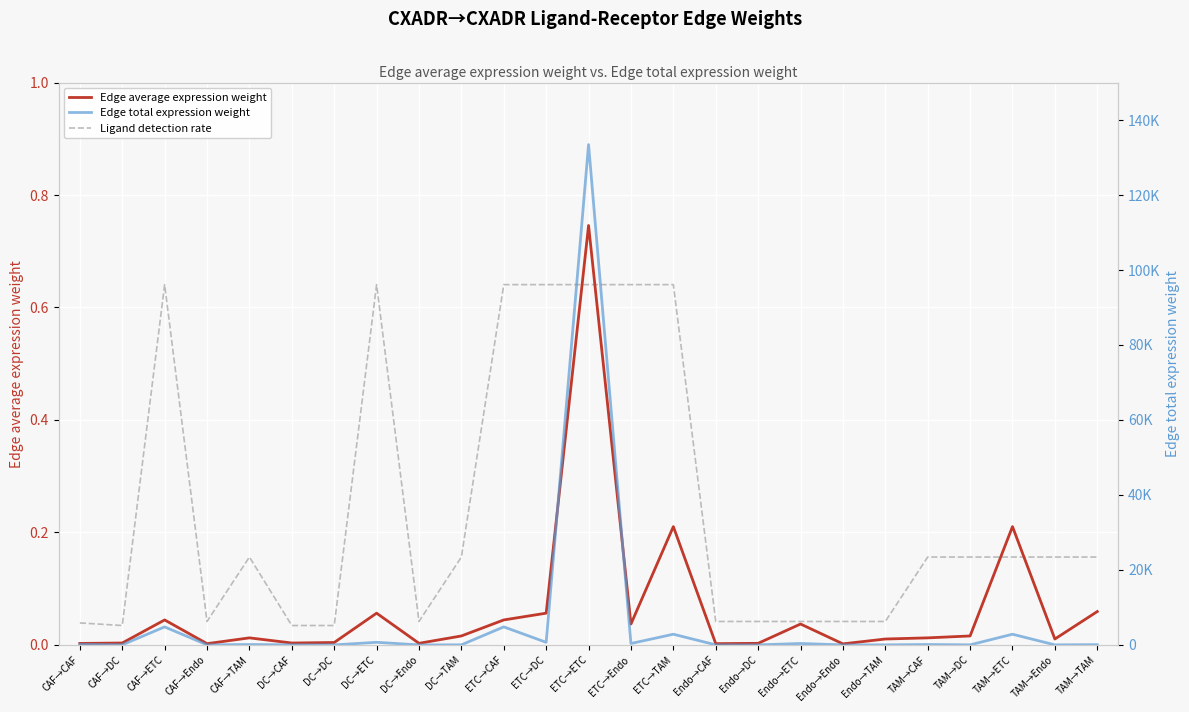

What are all the series names shown in the legend?

Edge average expression weight, Ligand detection rate, Edge total expression weight